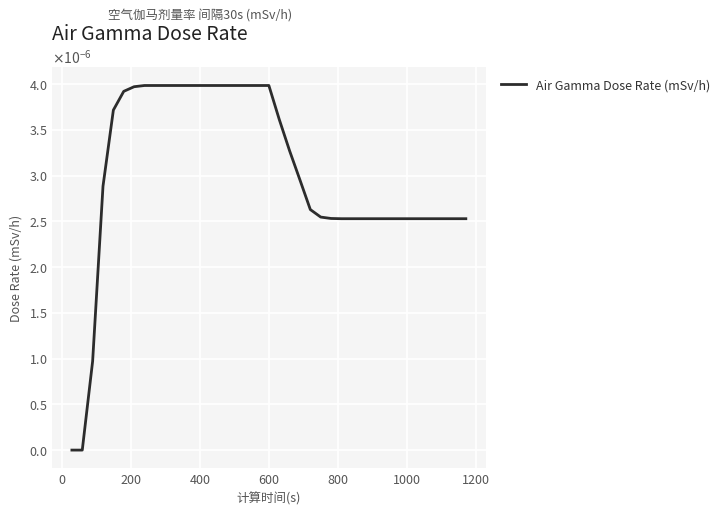

Is this an area chart (filled region under the line)?

No